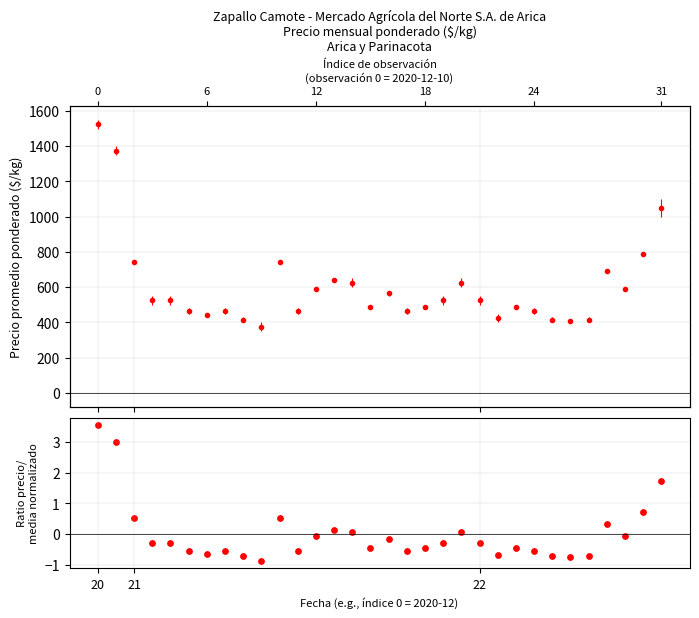

Between 4 and 5, which is larger?

4